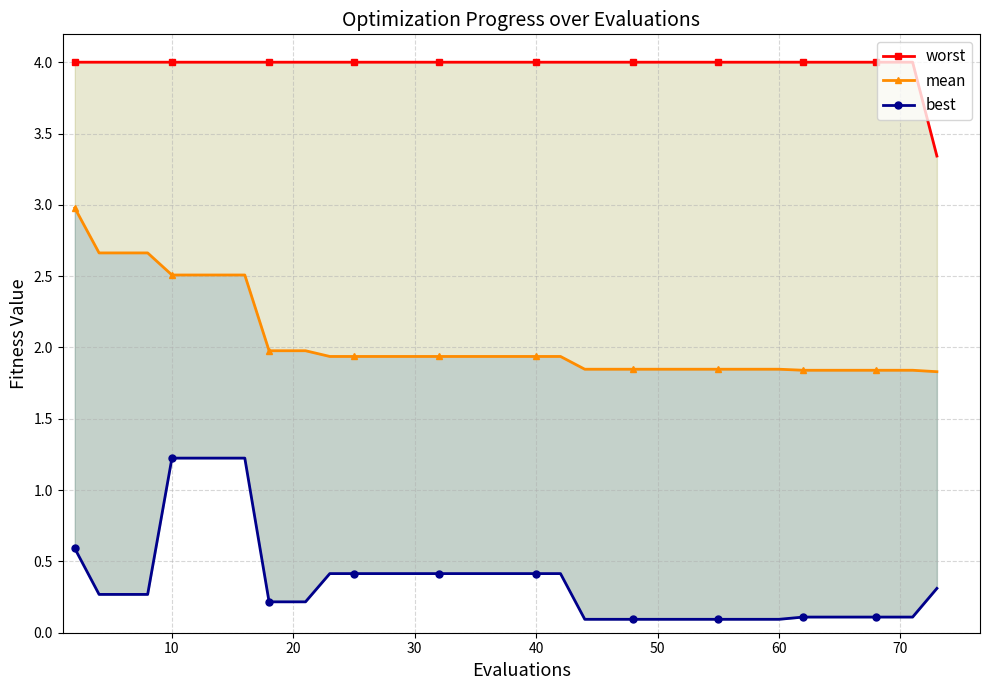

What is the sum of all mean values?

81.4